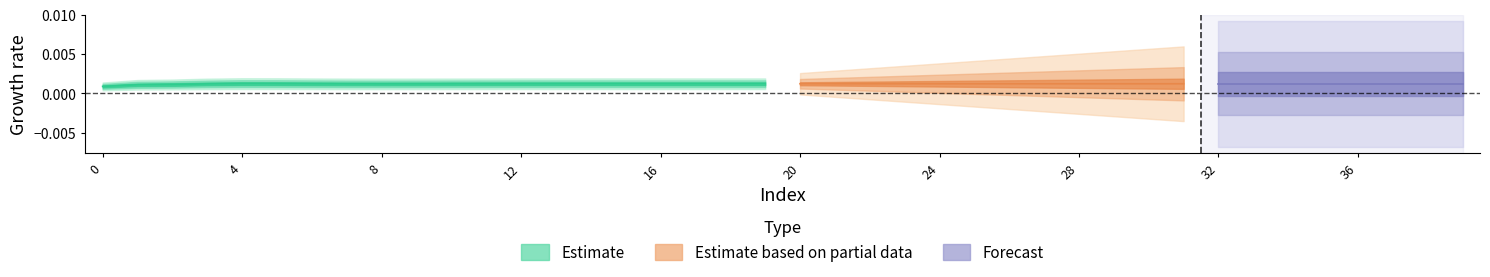

Count the LLD_10 values in the range 0 to 1.

40